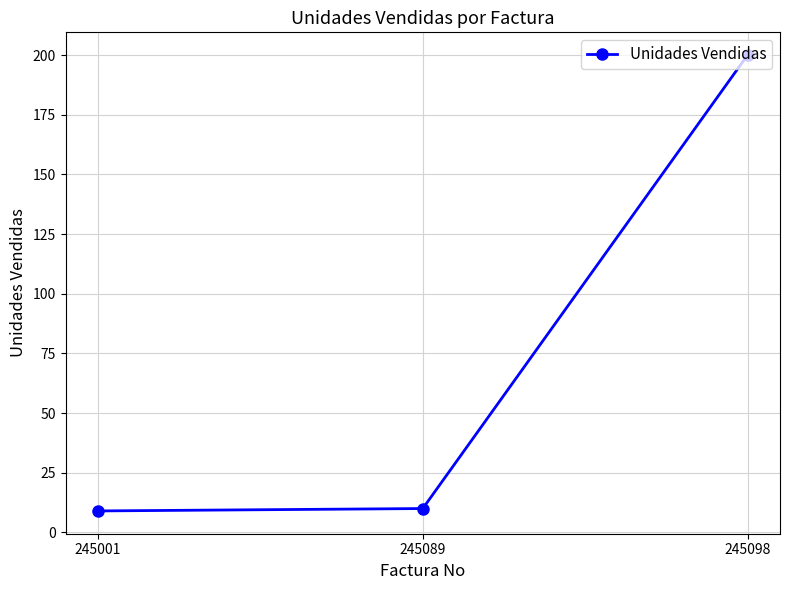

Which category has the highest value across all series?

245098